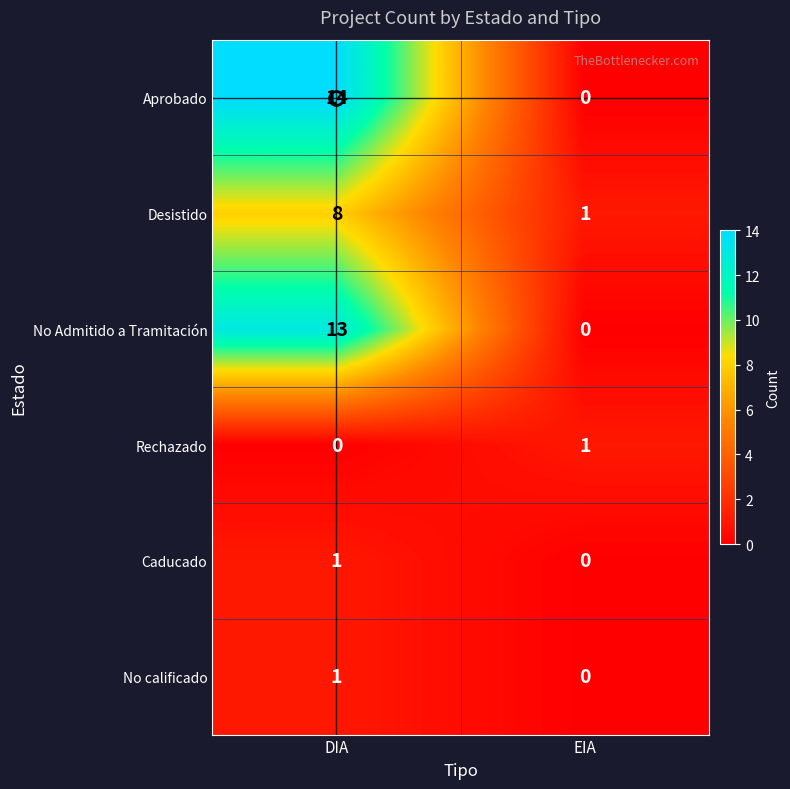

At which label is No calificado closest to 0?

EIA